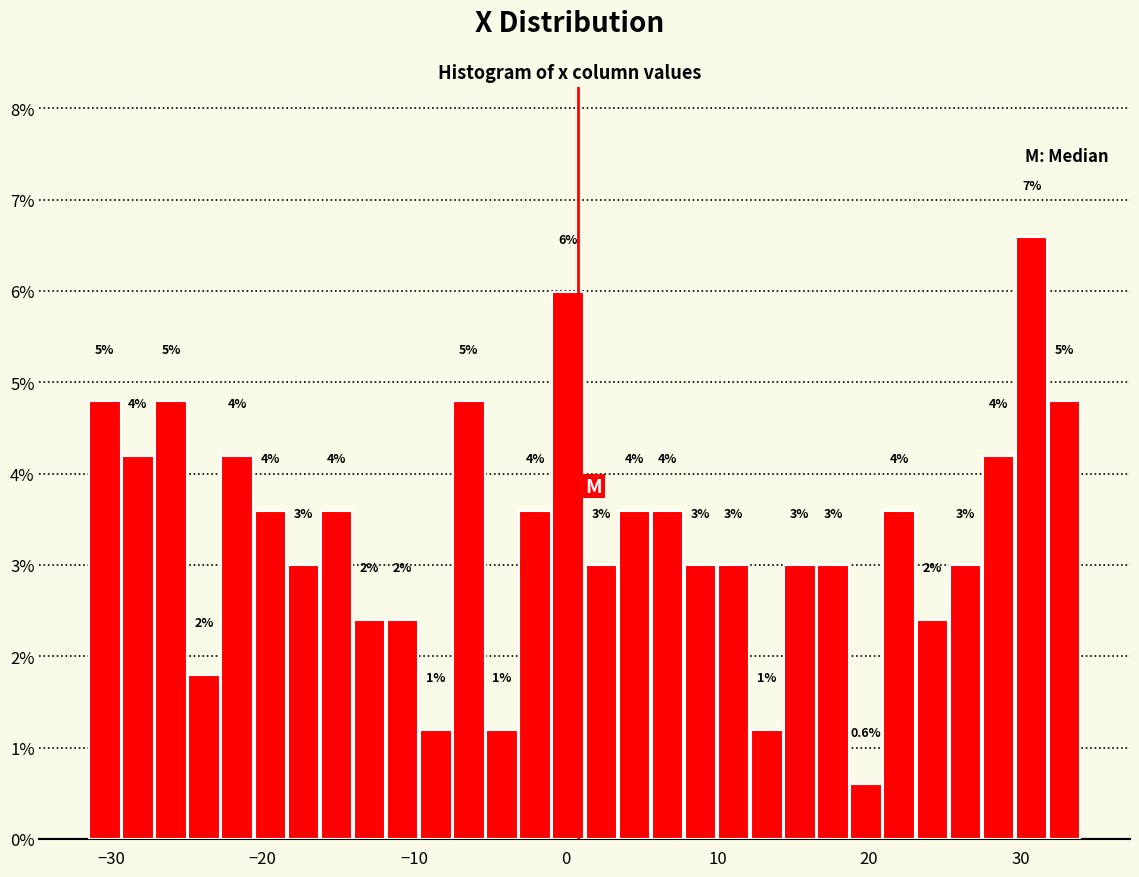

Read against the x-axis, roughly where is the centre of the tallest bar?

31